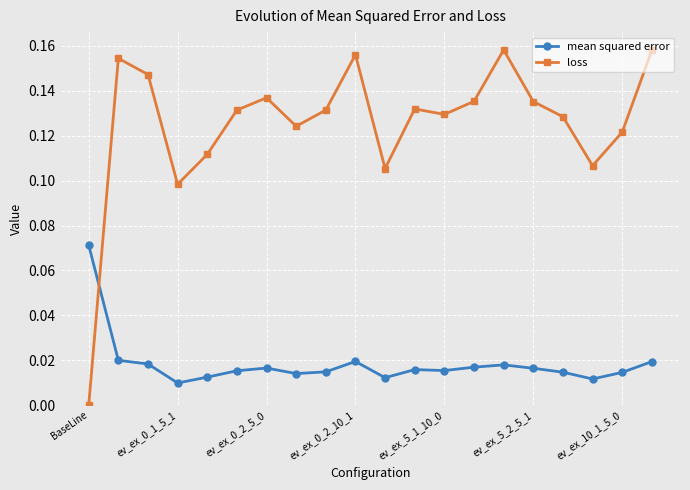

How many positive values does the loss series have?

19